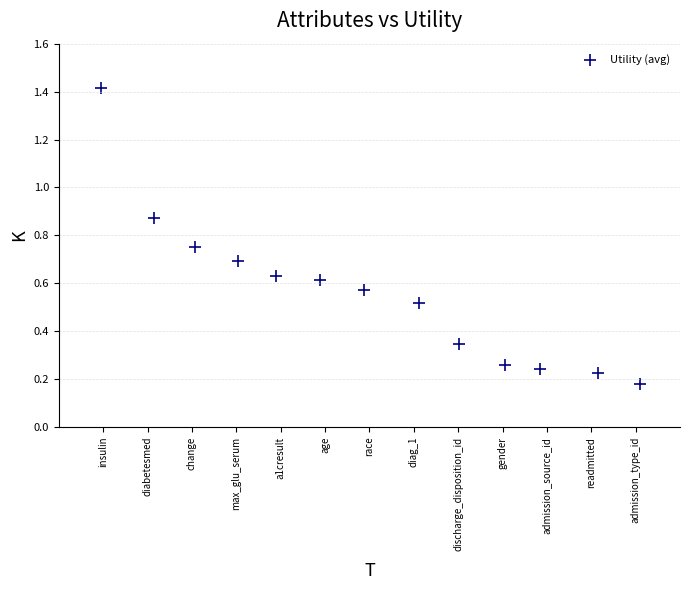

What is the range of X values (max minus min)?

12.1